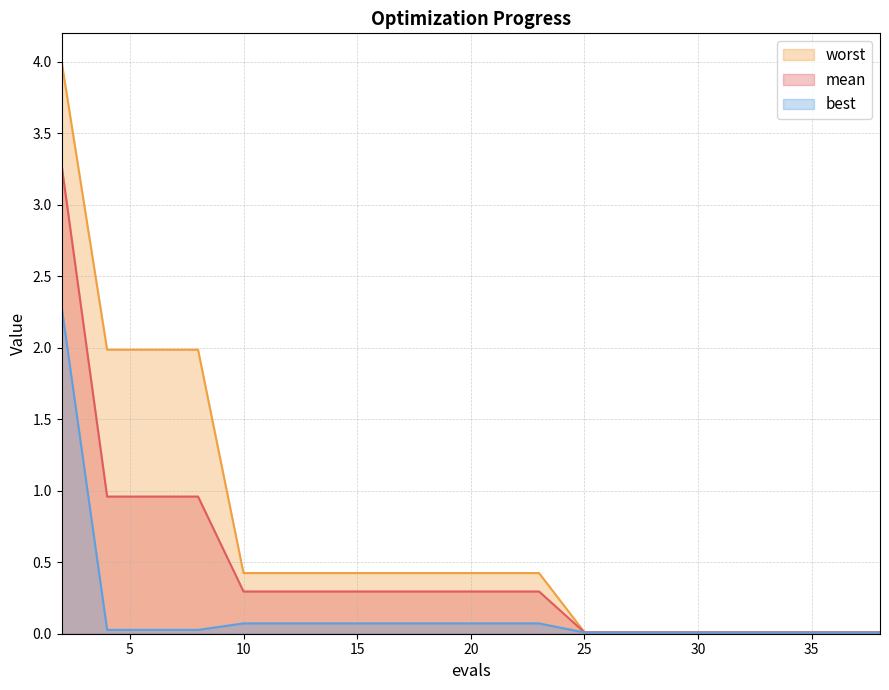

List the series in order of their peak value, lowest first.

best, mean, worst